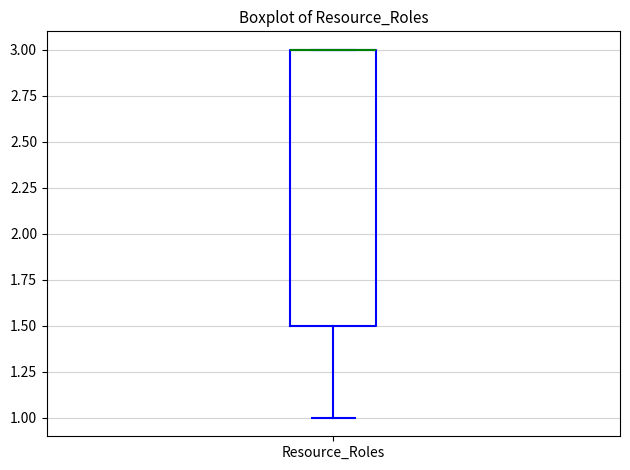

Where is the lower edge of the box for Resource_Roles on the y-axis? The values are not printed on the chart, so give them approximately, as read against the axis.

1.5